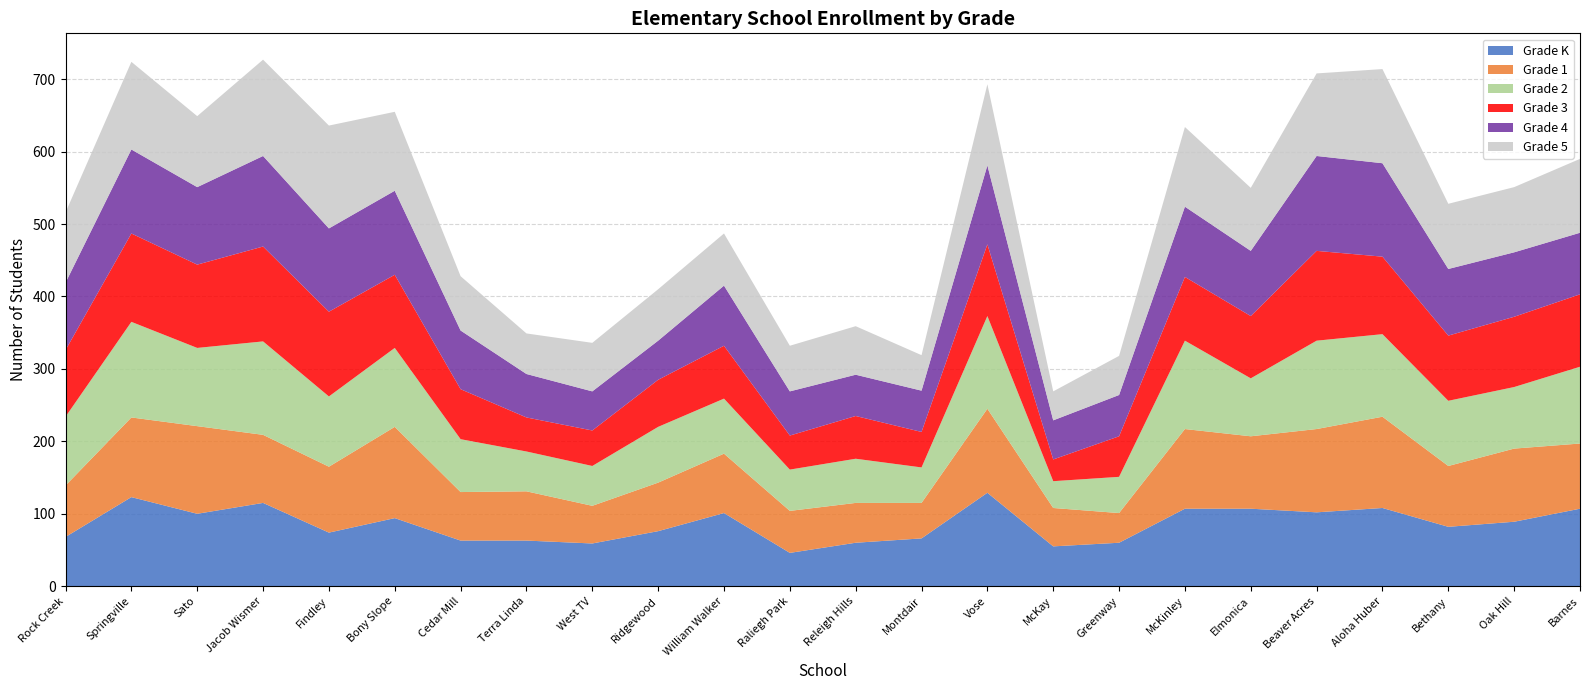

Reading left to right, extract all data points from this chart.

Grade K: 68	123	100	115	74	94	63	63	59	76	101	46	60	66	129	55	60	107	107	102	108	82	89	107
Grade 1: 71	110	121	94	91	126	67	68	52	67	82	58	55	49	116	53	41	110	100	115	126	84	101	90
Grade 2: 95	132	108	129	97	109	73	55	55	77	76	57	61	49	128	37	50	122	80	122	114	90	85	106
Grade 3: 92	122	115	131	117	101	69	47	49	65	73	47	59	49	99	30	56	88	86	124	107	90	97	100
Grade 4: 93	116	107	125	115	116	81	60	54	54	83	61	57	57	109	54	57	97	90	131	129	92	89	85
Grade 5: 97	121	98	133	142	109	75	56	67	71	72	63	67	49	112	40	54	110	87	114	130	90	90	102